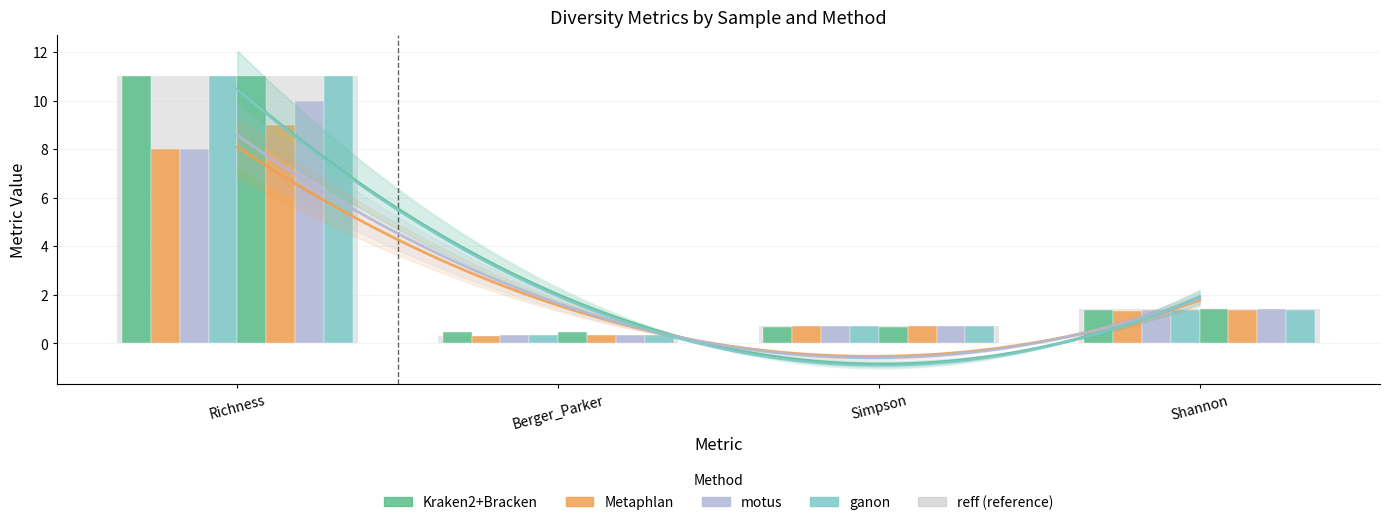

Reading left to right, what are all the values shown in this chart?

reff_values=11.0	1=0.3	2=0.7	3=1.4